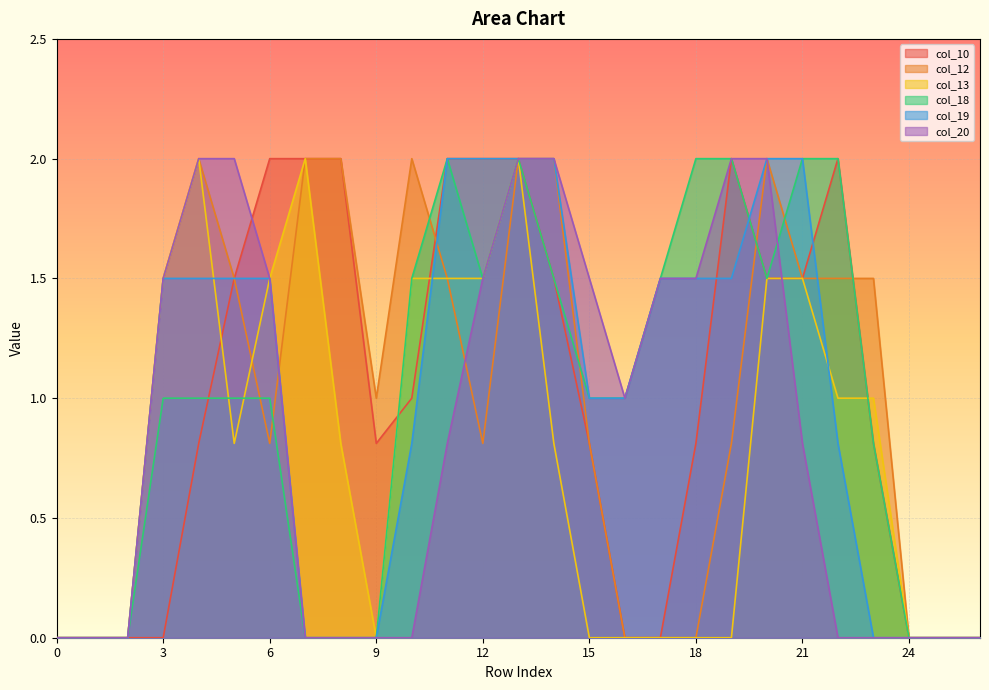

What is the value of the col_18 point at the 15th from the left?

1.5